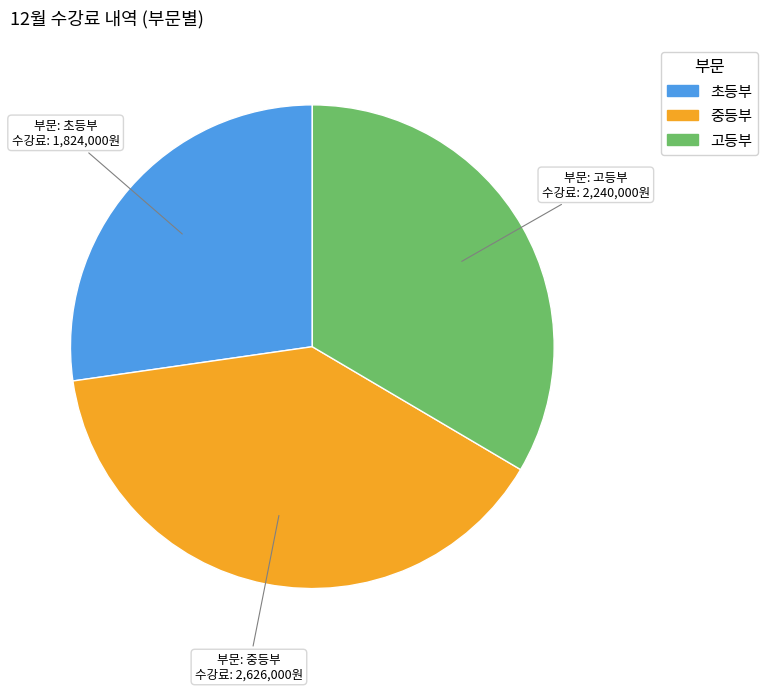

Which category has the biggest portion of the pie?

중등부